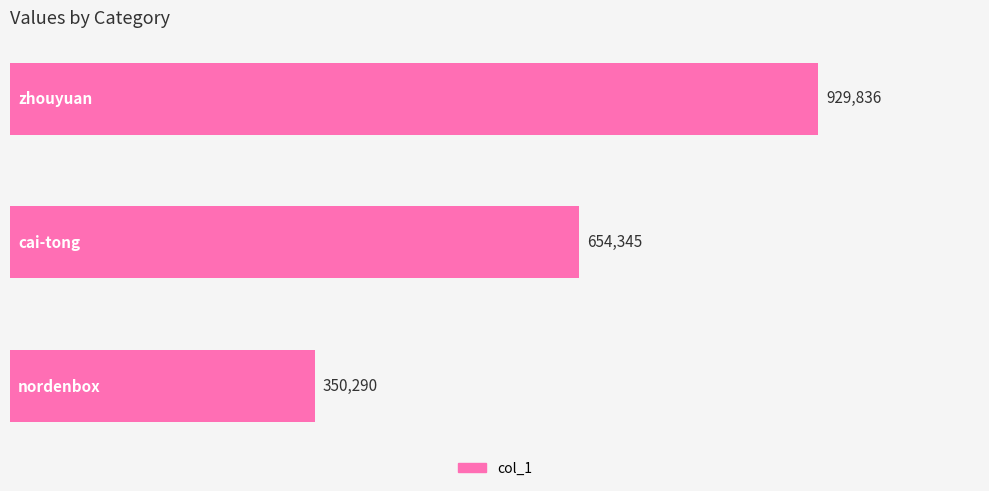

Does the chart contain any negative values?

No